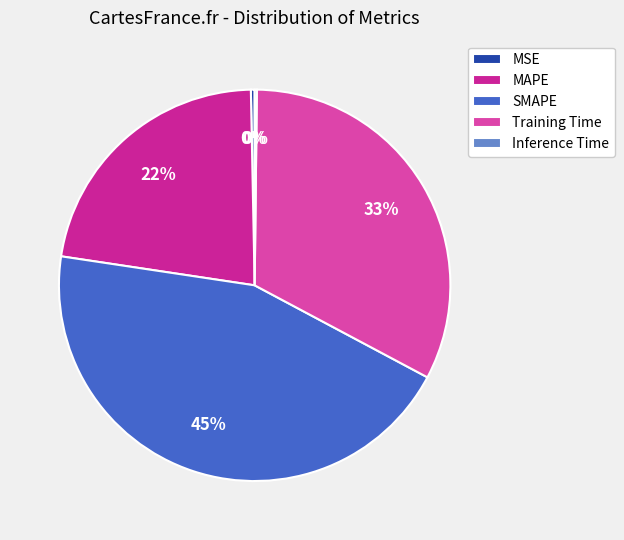

Between Training Time and MSE, which is larger?

Training Time